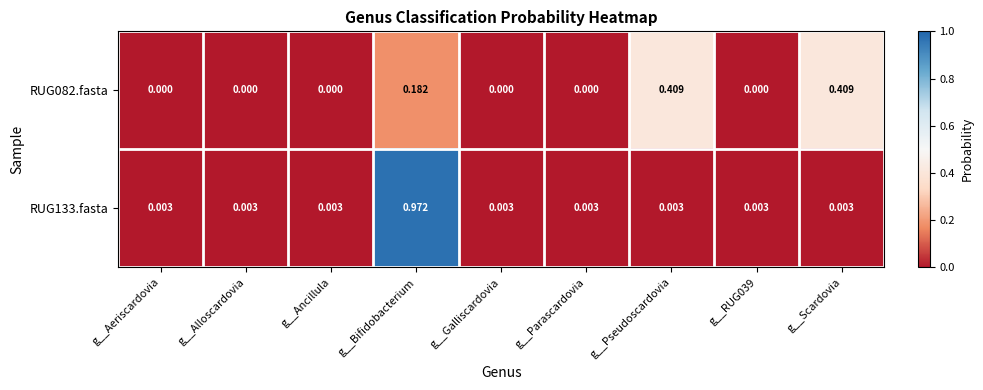

At which category is the sum across all series the highest?

g__Bifidobacterium